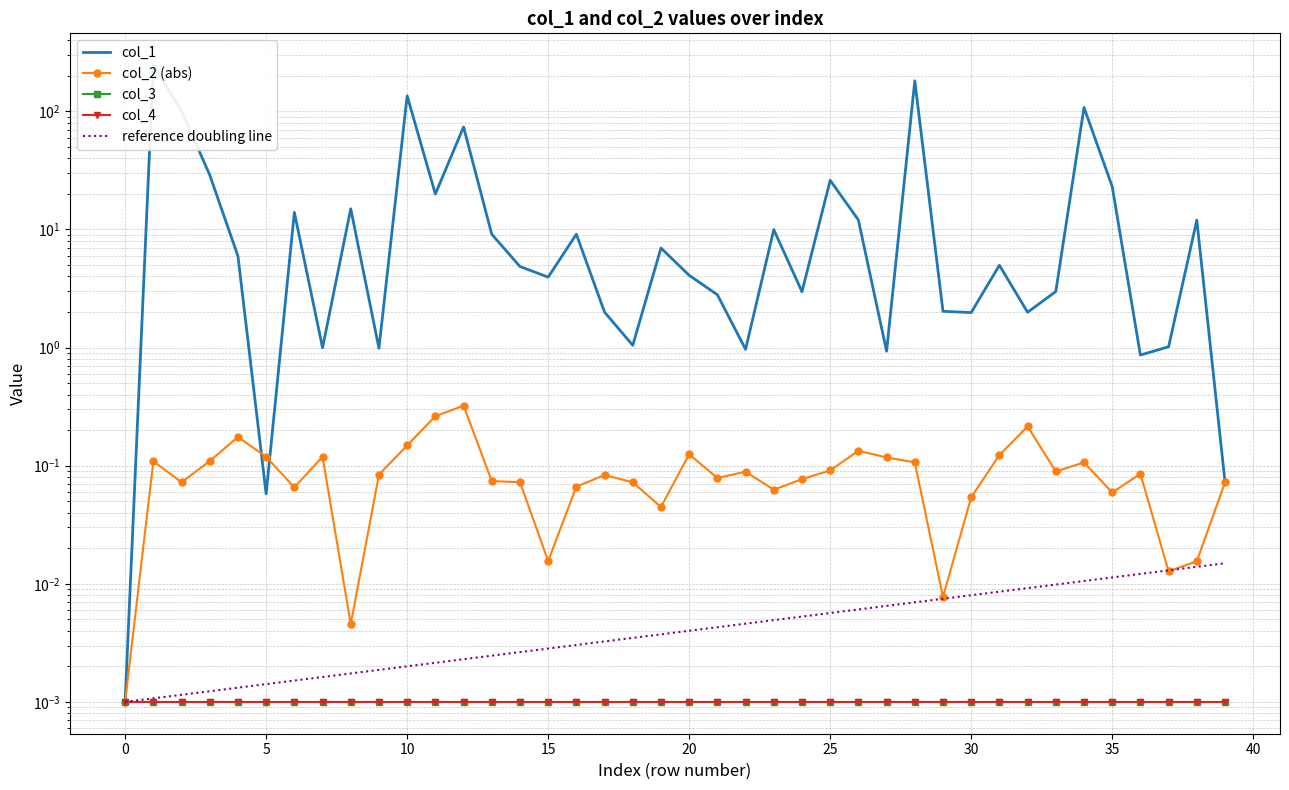

Between 20 and 18, which series saw the biggest shift?

col_1